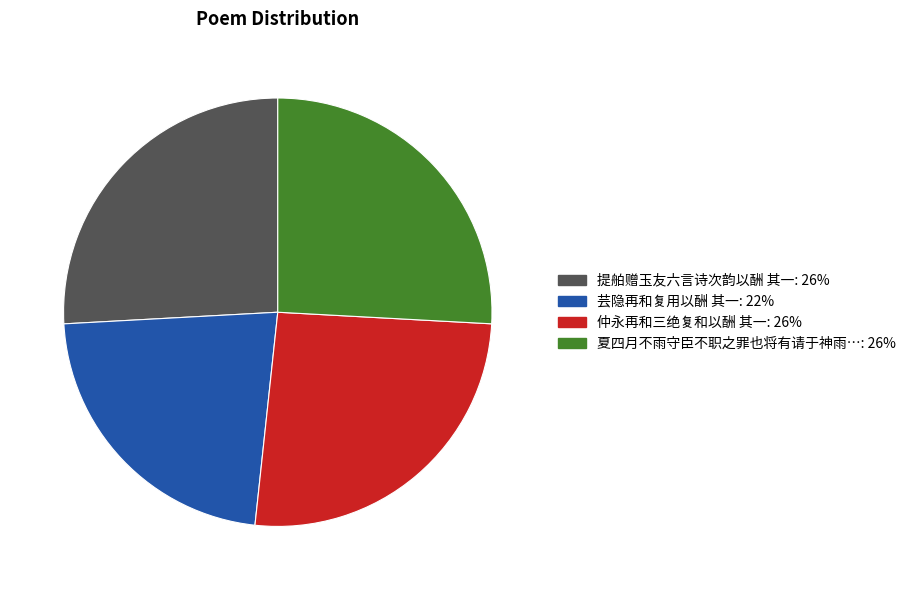

Is there any slice that represents more than half of the pie?

No